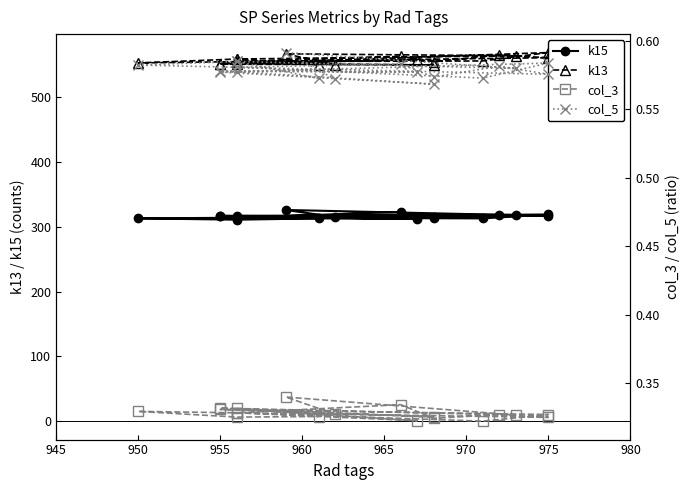

At 980, list the series in order from smallest to largest.

col_3, col_5, k15, k13